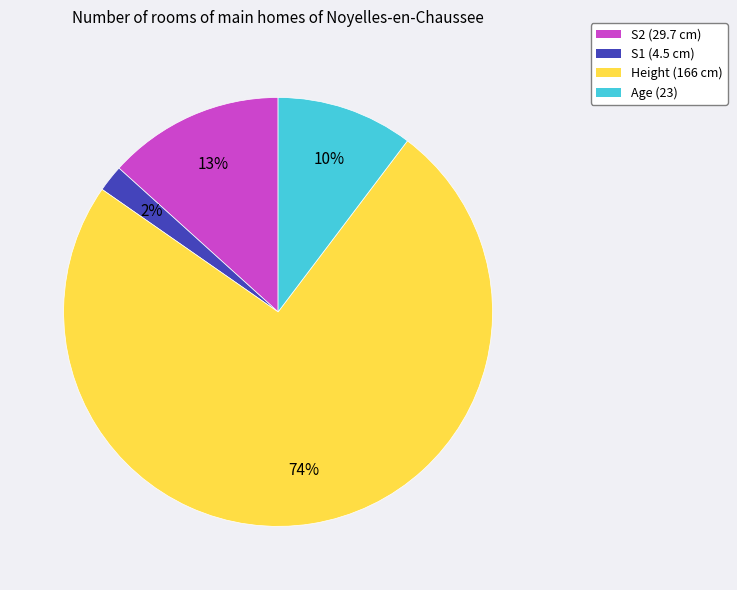

Between Age (23) and S2 (29.7 cm), which is larger?

S2 (29.7 cm)